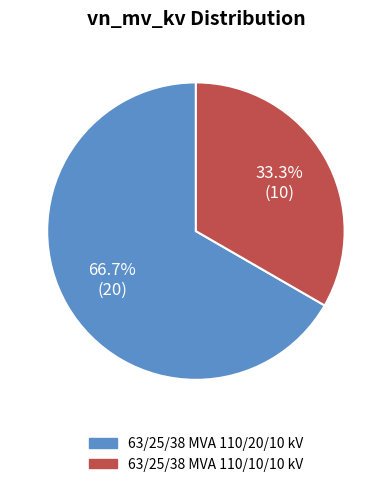

True or false: 63/25/38 MVA 110/10/10 kV accounts for 45% of the total.

False